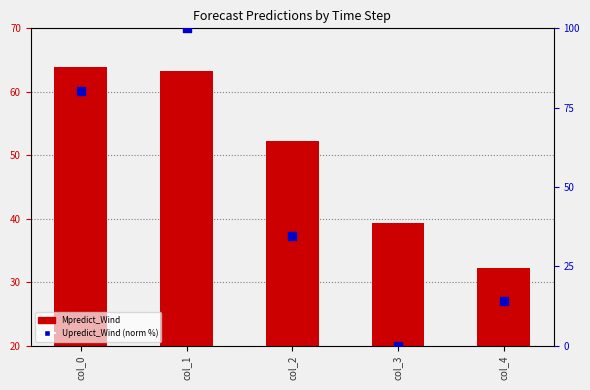

Which series has the largest Y range (max minus min)?

Upredict_Wind (norm %)